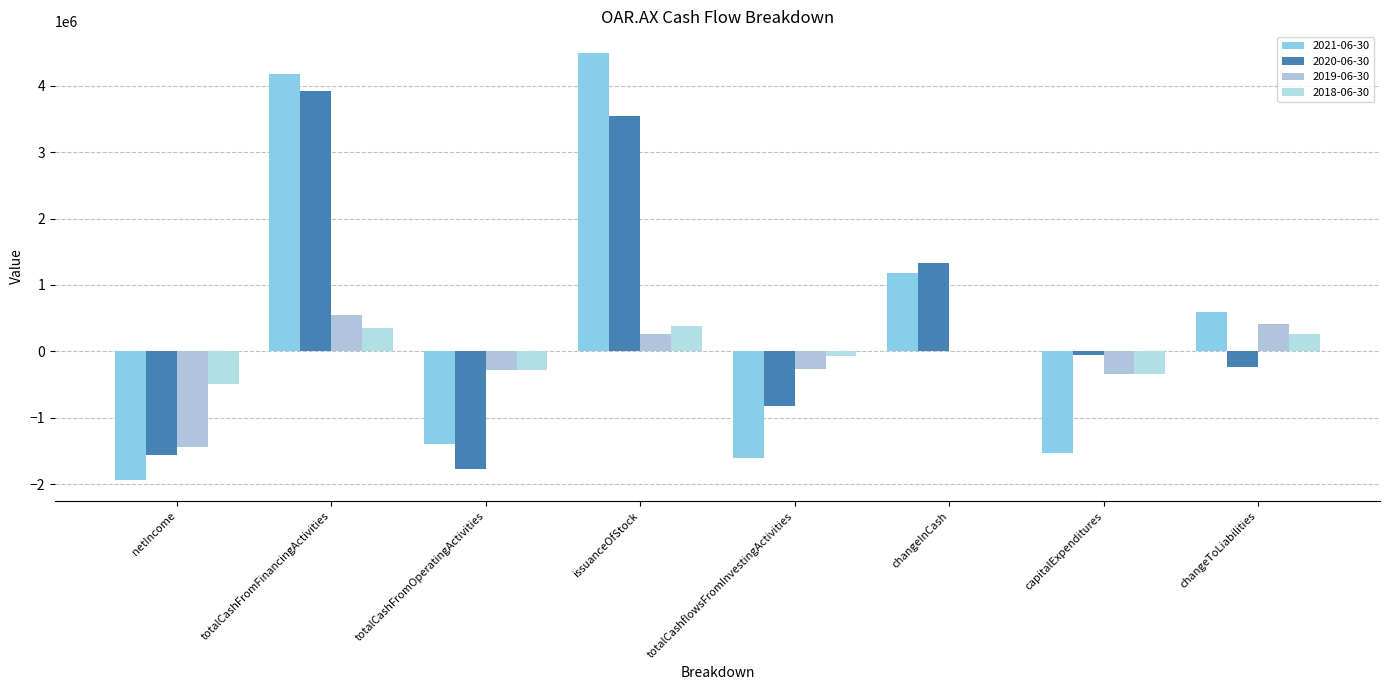

What position from the right is issuanceOfStock?

5